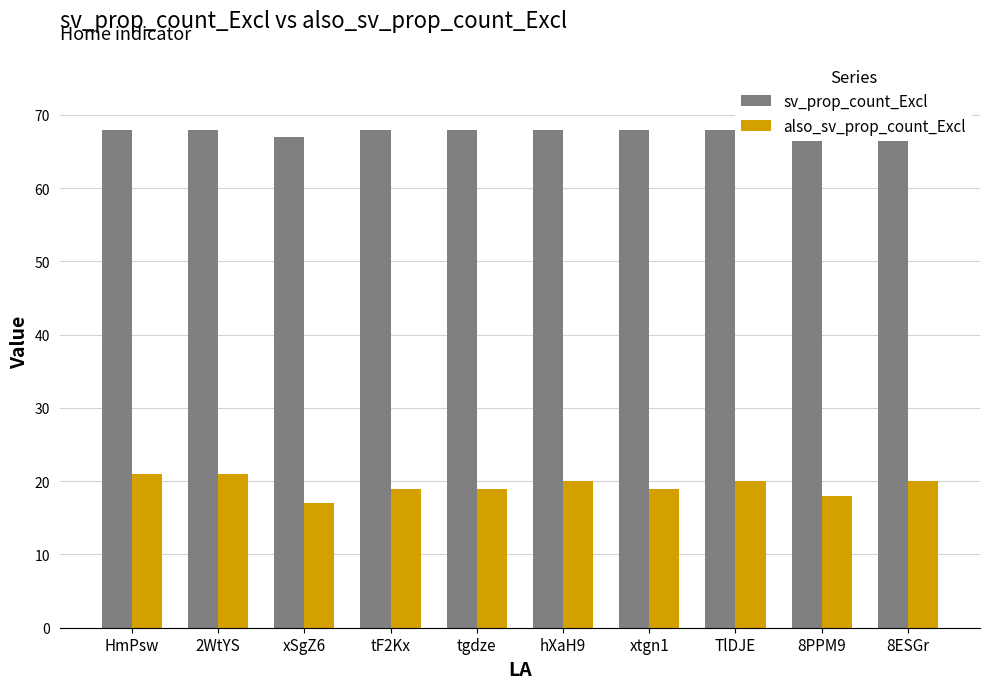

What is the lowest value of the also_sv_prop_count_Excl series?

17